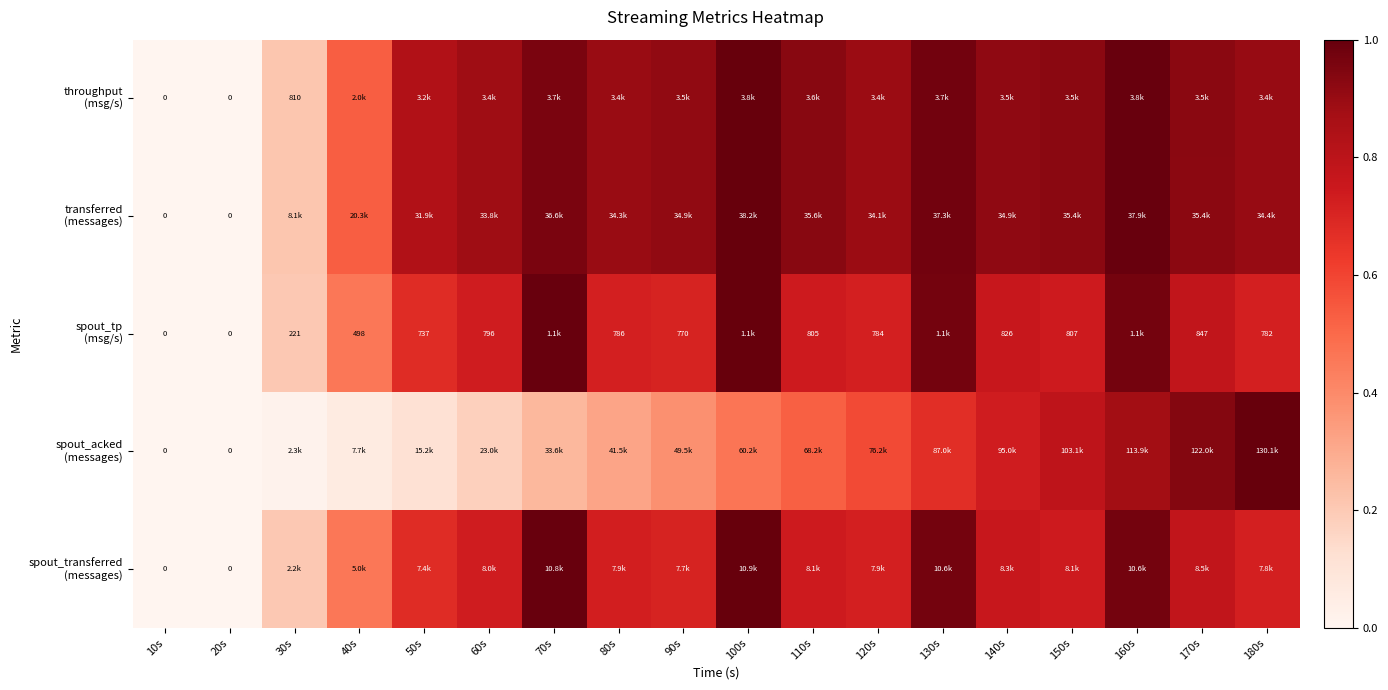

Is the value of spout_transferred (messages) at 150s greater than the value of transferred (messages) at 70s?

No